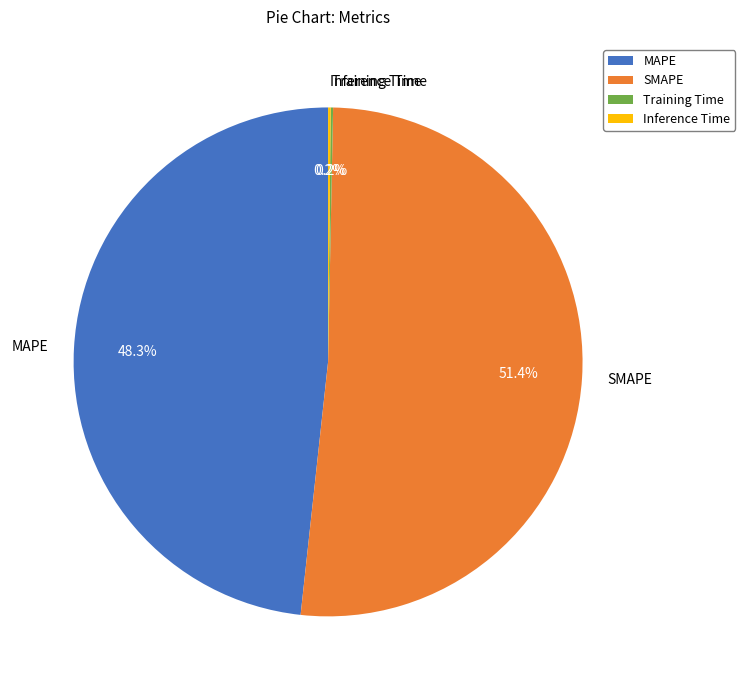

Which has a higher value, SMAPE or MAPE?

SMAPE